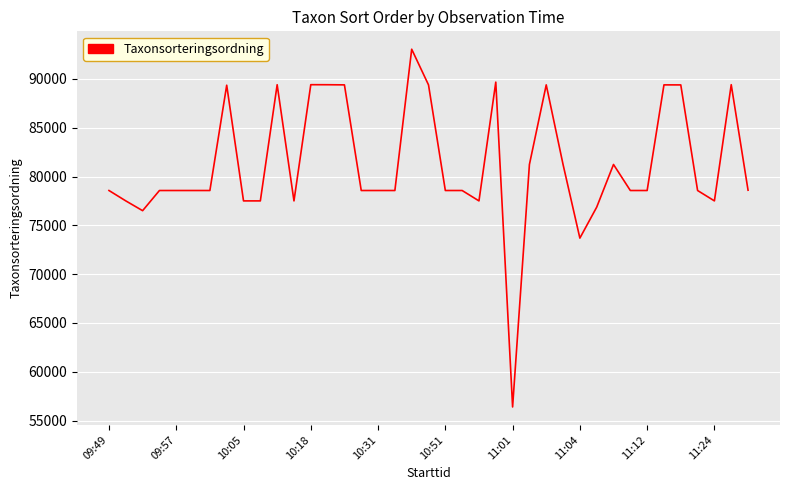

What is the difference between the maximum and minimum values?

36649